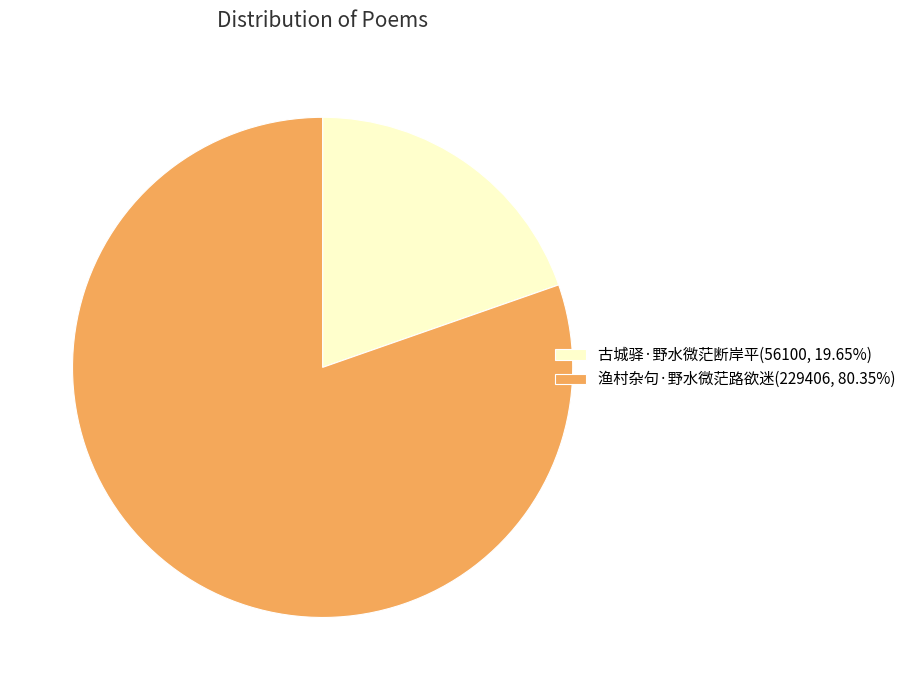

Is the sum of 古城驿·野水微茫断岸平(56100, 19.65%) and 渔村杂句·野水微茫路欲迷(229406, 80.35%) greater than half?

Yes